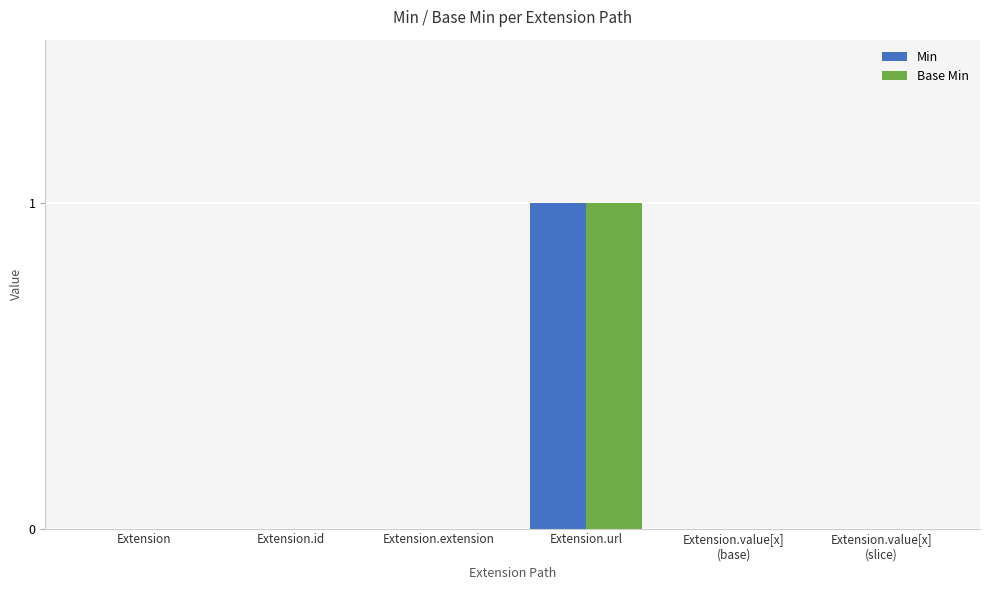

Which category has the highest value in the Base Min series?

Extension.url